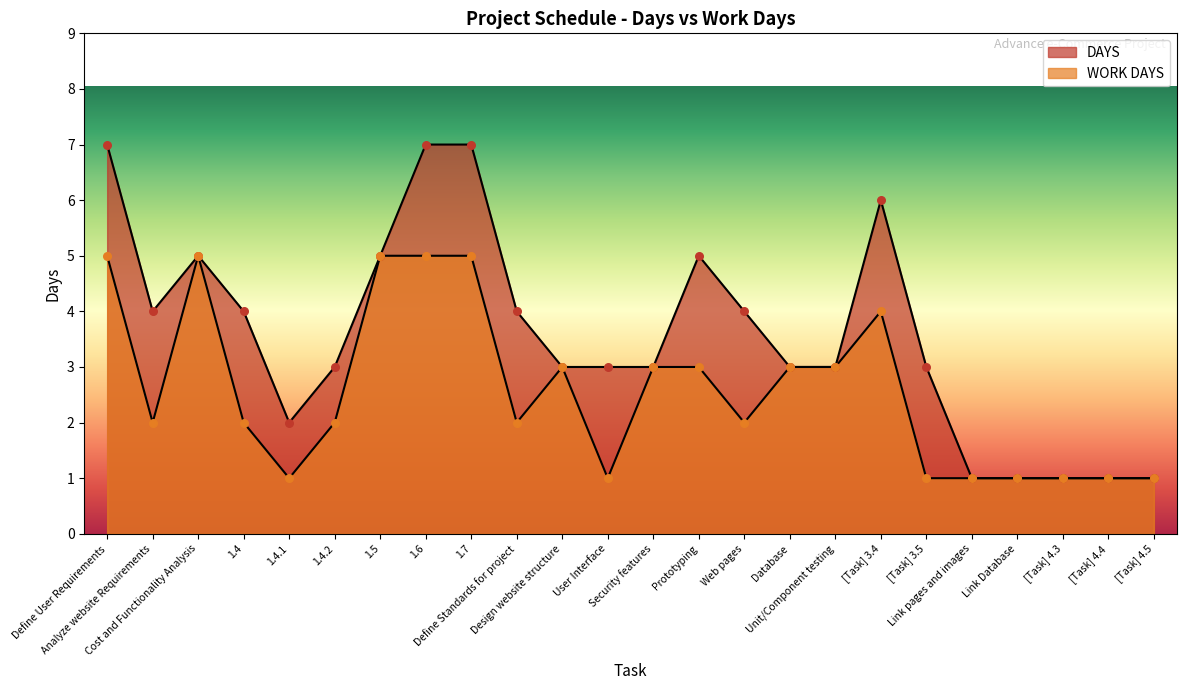

Which series reaches the minimum Y coordinate?

DAYS